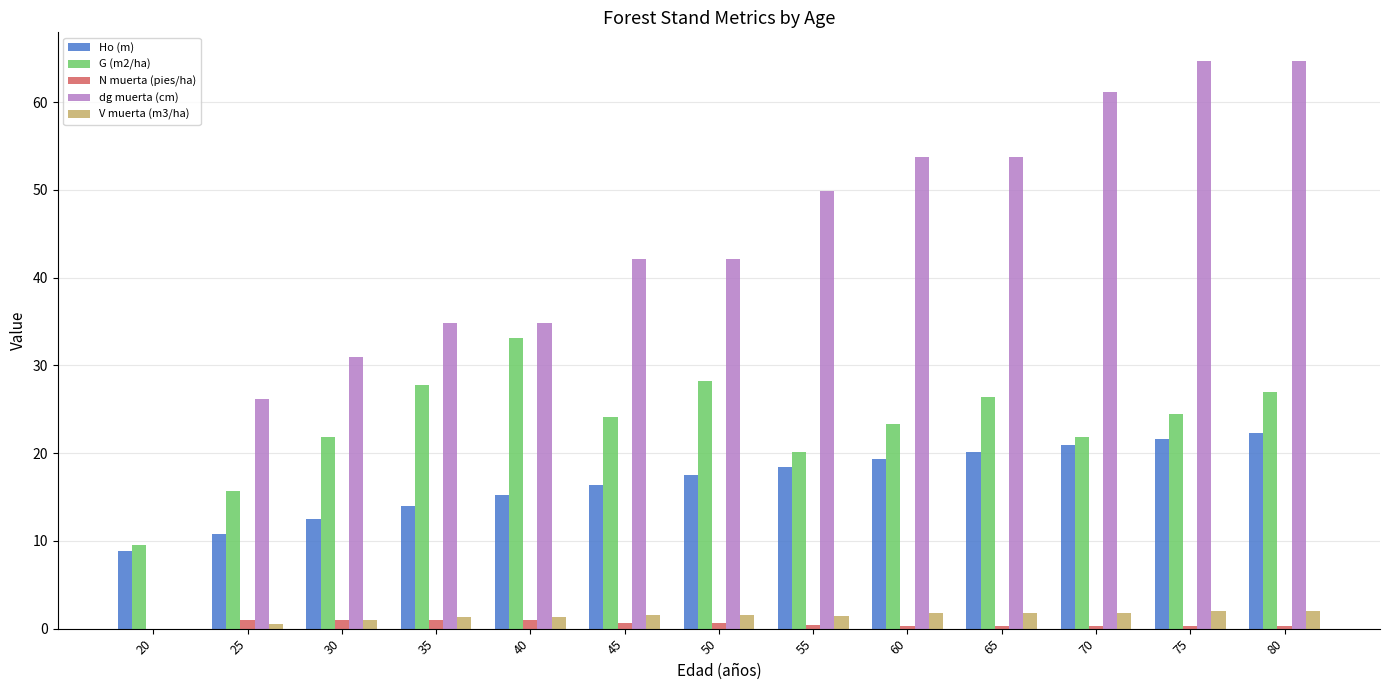

How many groups of bars are there?

13